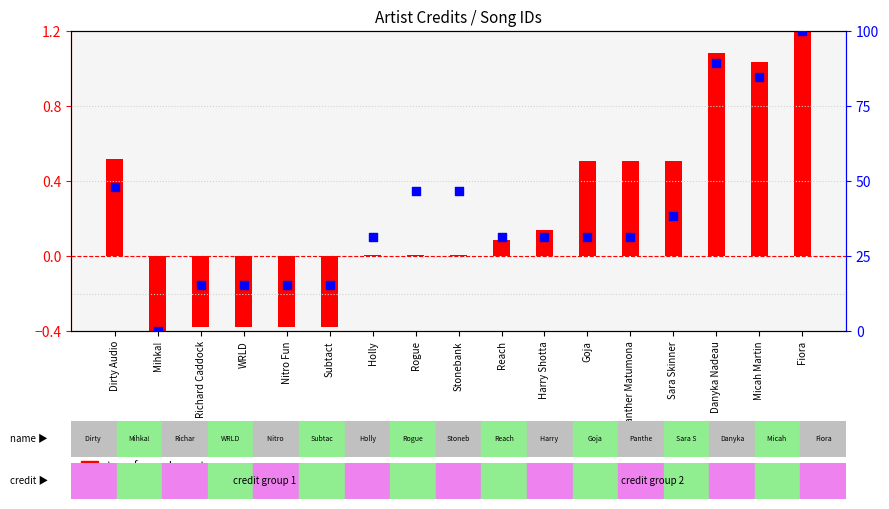

What are all the series names shown in the legend?

transformed count, percentile rank within the sample